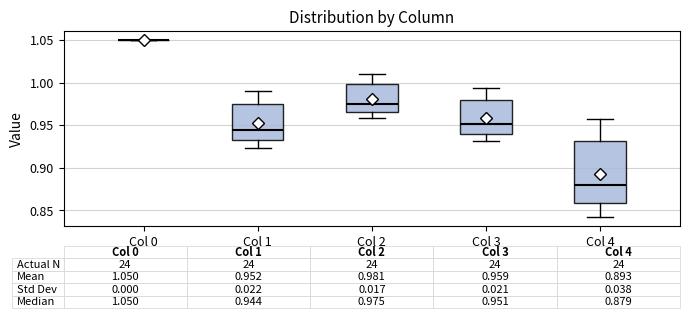

Comparing the boxes themselves (not the whiskers), which one is the tallest?

Col 4